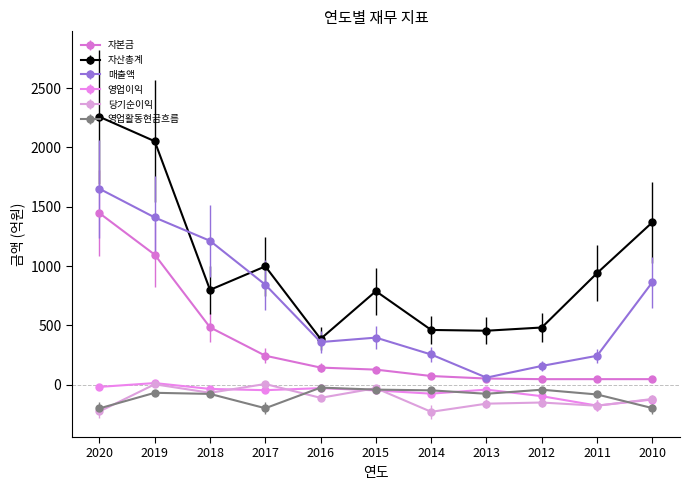

True or false: 자산총계 and 자본금 intersect in this chart.

False